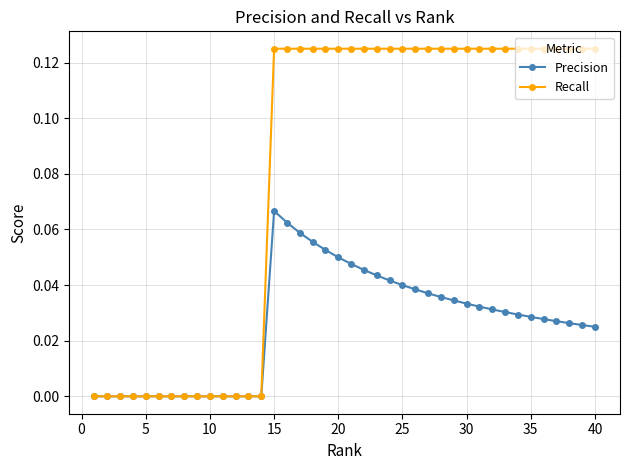

Which series has the largest total across all categories?

Recall